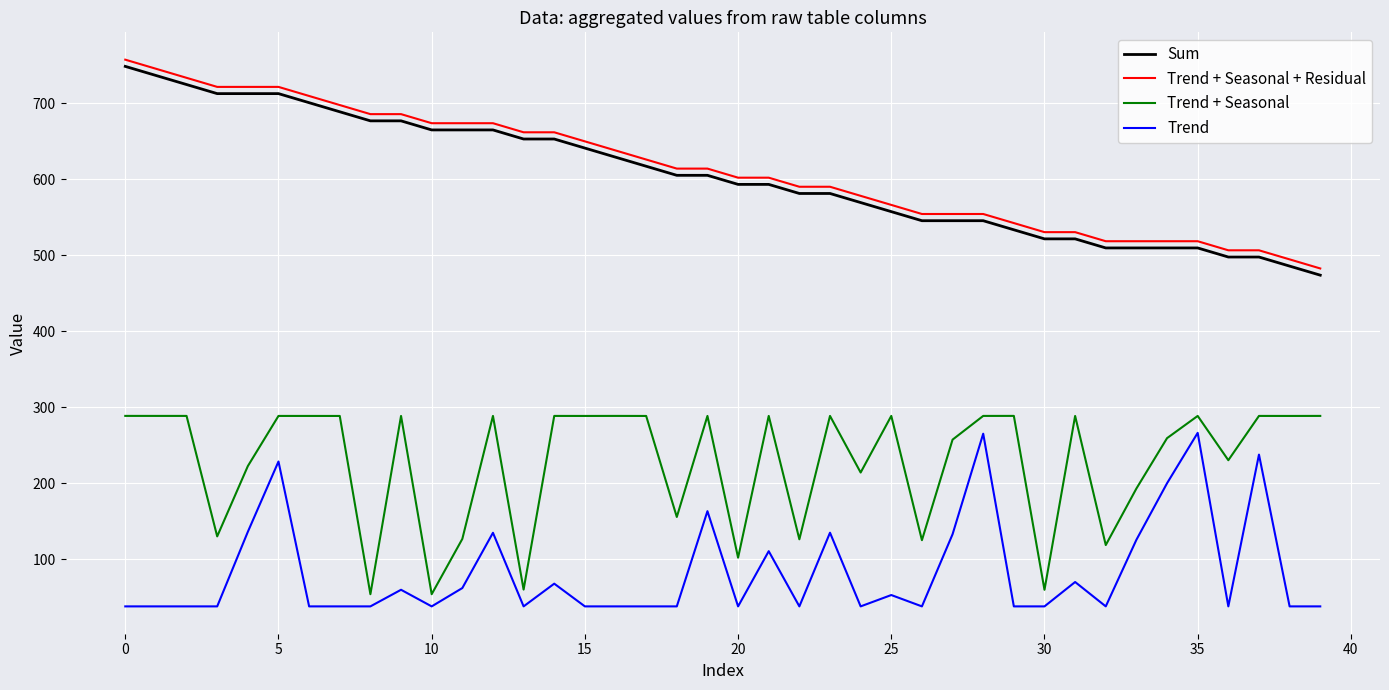

True or false: Trend + Seasonal + Residual and Trend + Seasonal intersect in this chart.

False